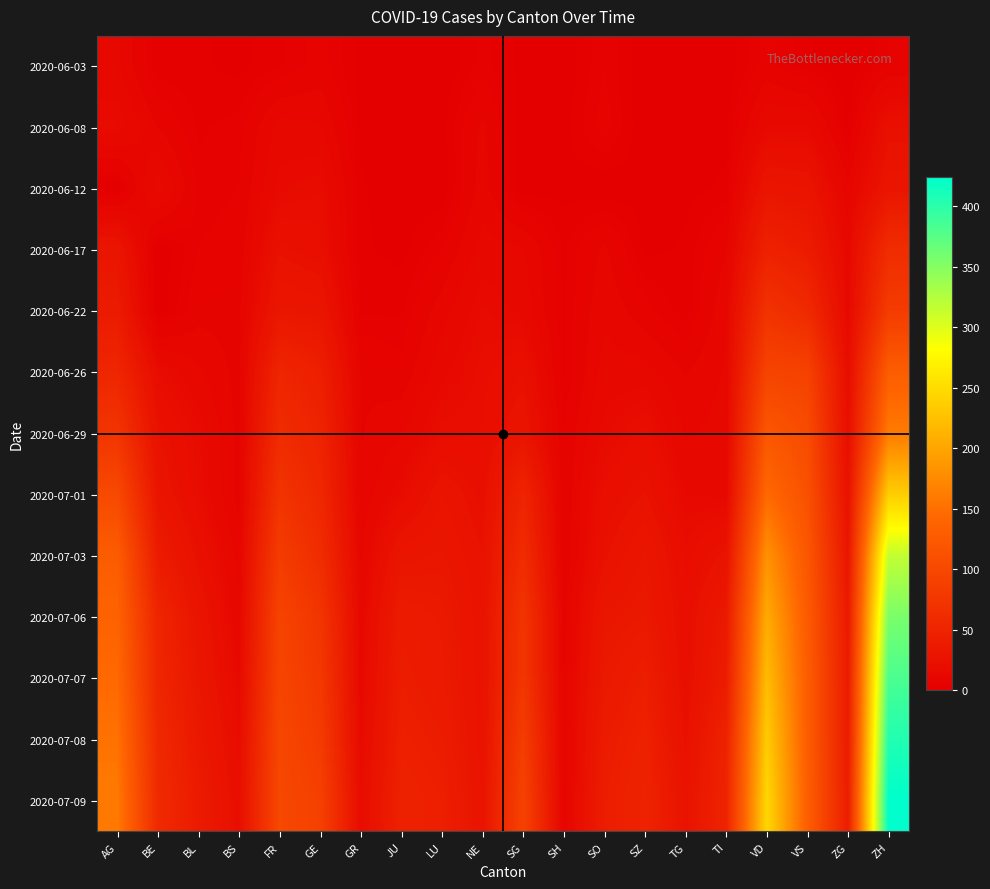

Reading right to left, what are all the values shown in this chart?

2020-06-03: ZH=5	ZG=0	VS=2	VD=6	TI=0	TG=0	SZ=0	SO=5	SH=0	SG=1	NE=4	LU=0	JU=0	GR=1	GE=6	FR=3	BS=1	BL=2	BE=2	AG=12
2020-06-08: ZH=23	ZG=1	VS=15	VD=15	TI=1	TG=1	SZ=0	SO=6	SH=1	SG=0	NE=9	LU=1	JU=0	GR=1	GE=12	FR=13	BS=4	BL=3	BE=8	AG=17
2020-06-12: ZH=30	ZG=9	VS=28	VD=30	TI=2	TG=1	SZ=1	SO=0	SH=1	SG=0	NE=10	LU=0	JU=0	GR=2	GE=18	FR=16	BS=5	BL=4	BE=17	AG=0
2020-06-17: ZH=62	ZG=13	VS=39	VD=47	TI=8	TG=2	SZ=1	SO=9	SH=3	SG=12	NE=13	LU=5	JU=1	GR=2	GE=21	FR=24	BS=6	BL=5	BE=0	AG=30
2020-06-22: ZH=83	ZG=14	VS=58	VD=70	TI=11	TG=2	SZ=6	SO=11	SH=3	SG=14	NE=17	LU=10	JU=3	GR=3	GE=30	FR=32	BS=7	BL=7	BE=0	AG=38
2020-06-26: ZH=129	ZG=19	VS=92	VD=94	TI=12	TG=8	SZ=13	SO=13	SH=3	SG=23	NE=19	LU=14	JU=6	GR=8	GE=43	FR=52	BS=7	BL=12	BE=18	AG=53
2020-06-29: ZH=161	ZG=21	VS=105	VD=120	TI=13	TG=11	SZ=21	SO=16	SH=5	SG=29	NE=20	LU=19	JU=11	GR=8	GE=50	FR=61	BS=7	BL=17	BE=25	AG=73
2020-07-01: ZH=237	ZG=25	VS=112	VD=144	TI=14	TG=15	SZ=25	SO=21	SH=5	SG=51	NE=22	LU=28	JU=17	GR=9	GE=55	FR=72	BS=7	BL=18	BE=29	AG=102
2020-07-03: ZH=316	ZG=31	VS=120	VD=182	TI=26	TG=19	SZ=32	SO=24	SH=5	SG=62	NE=25	LU=32	JU=30	GR=11	GE=62	FR=84	BS=10	BL=23	BE=39	AG=128
2020-07-06: ZH=356	ZG=36	VS=126	VD=205	TI=36	TG=21	SZ=35	SO=32	SH=7	SG=73	NE=26	LU=36	JU=39	GR=13	GE=74	FR=94	BS=12	BL=29	BE=52	AG=137
2020-07-07: ZH=382	ZG=38	VS=129	VD=221	TI=40	TG=21	SZ=42	SO=35	SH=8	SG=75	NE=26	LU=37	JU=41	GR=14	GE=78	FR=96	BS=15	BL=32	BE=53	AG=144
2020-07-08: ZH=405	ZG=39	VS=129	VD=235	TI=48	TG=24	SZ=46	SO=39	SH=8	SG=85	NE=26	LU=40	JU=44	GR=16	GE=82	FR=99	BS=18	BL=35	BE=57	AG=153
2020-07-09: ZH=424	ZG=41	VS=131	VD=246	TI=50	TG=27	SZ=49	SO=41	SH=8	SG=92	NE=28	LU=43	JU=47	GR=18	GE=90	FR=100	BS=21	BL=38	BE=59	AG=160